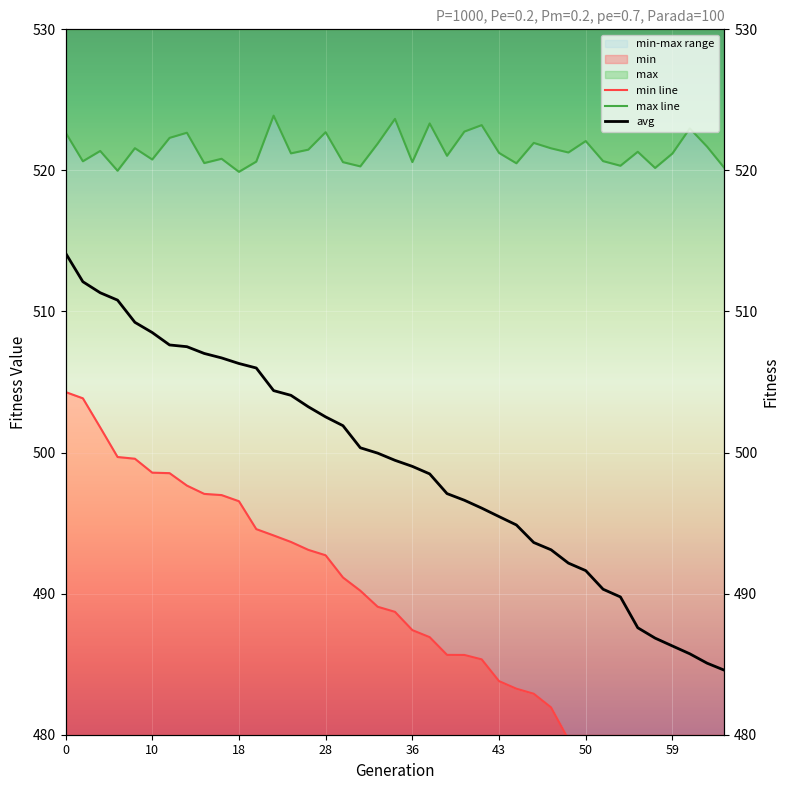

Is it true that avg equals 810.1 at 57?

False